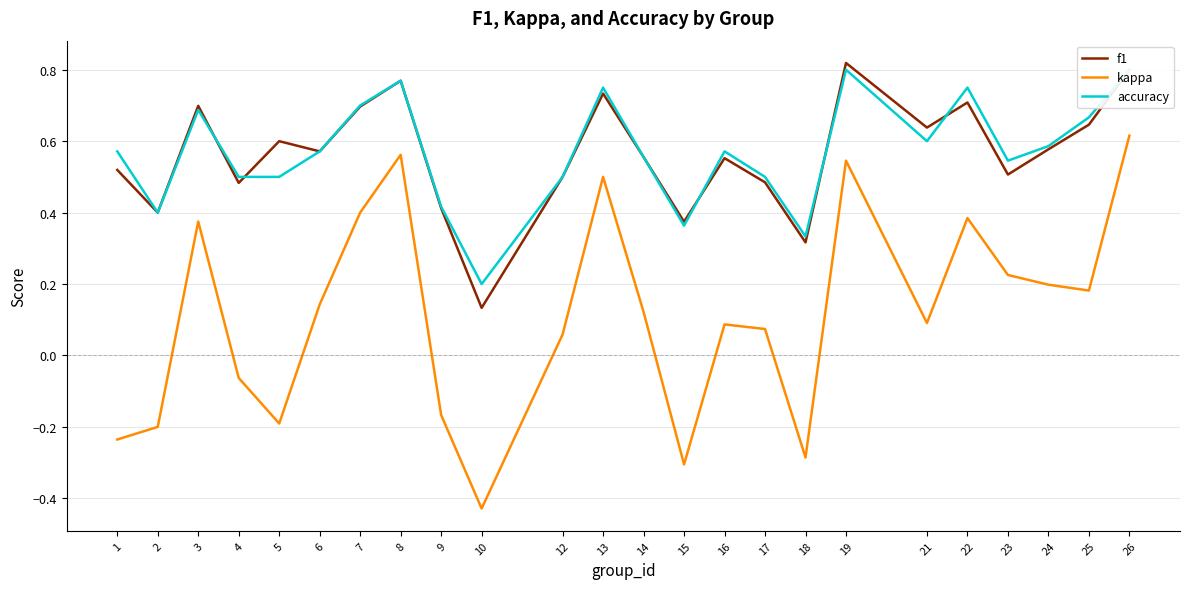

Where is the first local minimum for accuracy?

2